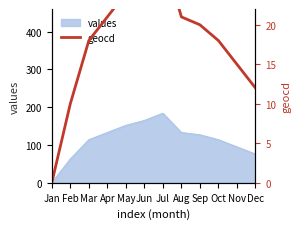

Reading left to right, list all the values displayed in this chart.

0	10	18	21	24	26	29	21	20	18	15	12